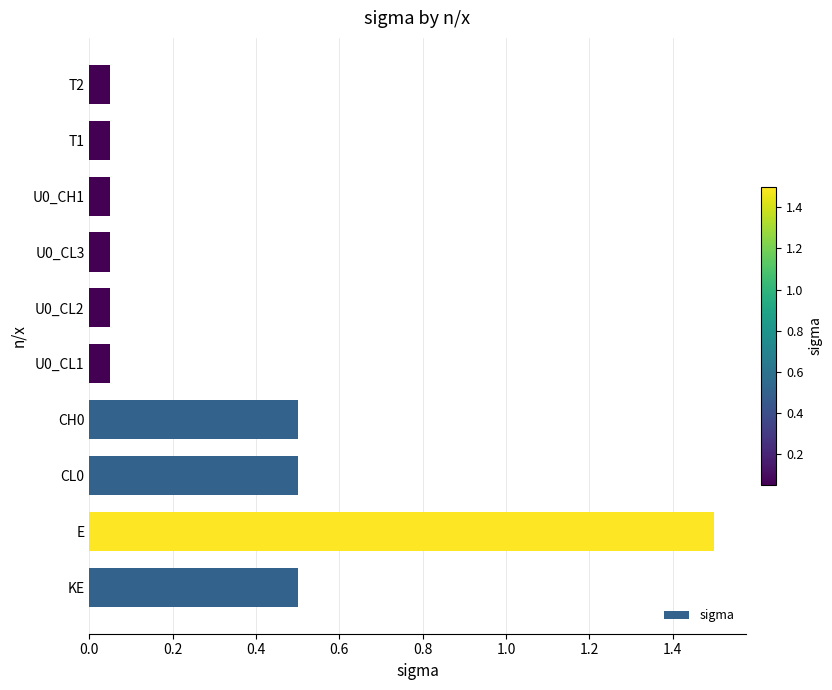

Approximately how many times larger is the value at KE compared to E?

0.3